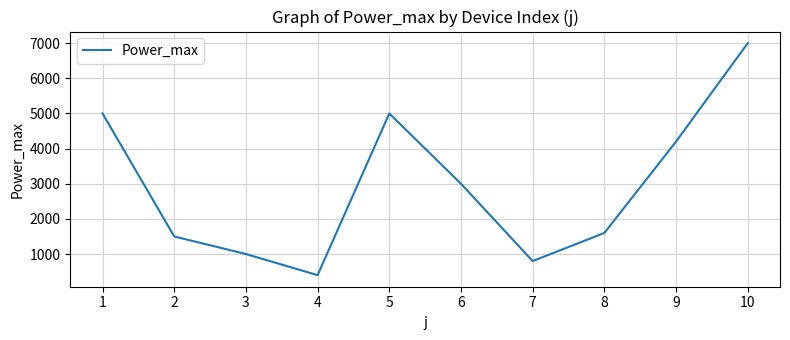

Read the value at 10.

7000